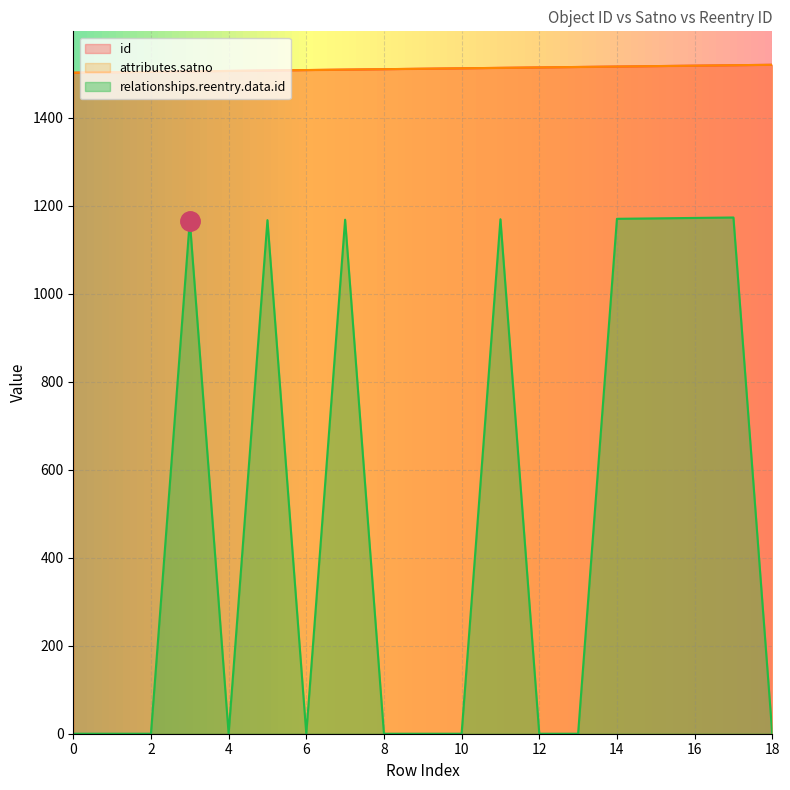

Reading left to right, list all the values displayed in this chart.

id: 0=1502	1=1503	2=1504	3=1505	4=1506	5=1507	6=1508	7=1509	8=1510	9=1511	10=1512	11=1513	12=1514	13=1515	14=1516	15=1517	16=1518	17=1519	18=1520
attributes.satno: 0=1502	1=1503	2=1504	3=1505	4=1506	5=1507	6=1508	7=1509	8=1510	9=1511	10=1512	11=1513	12=1514	13=1515	14=1516	15=1517	16=1518	17=1519	18=1520
relationships.reentry.data.id: 0=0	1=0	2=0	3=1166	4=0	5=1167	6=0	7=1168	8=0	9=0	10=0	11=1169	12=0	13=0	14=1170	15=1171	16=1172	17=1173	18=0